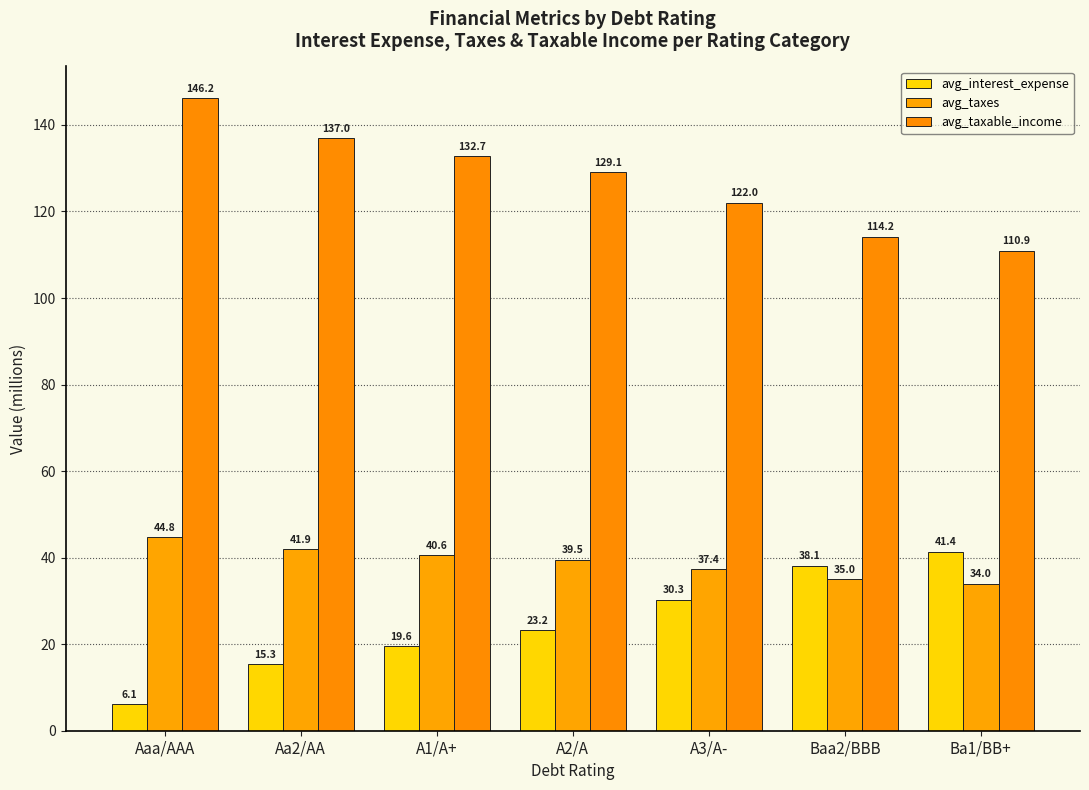

Reading right to left, what are all the values shown in this chart?

avg_interest_expense: Ba1/BB+=41.4	Baa2/BBB=38.1	A3/A-=30.3	A2/A=23.2	A1/A+=19.6	Aa2/AA=15.3	Aaa/AAA=6.1
avg_taxes: Ba1/BB+=34.0	Baa2/BBB=35.0	A3/A-=37.4	A2/A=39.5	A1/A+=40.6	Aa2/AA=41.9	Aaa/AAA=44.8
avg_taxable_income: Ba1/BB+=110.9	Baa2/BBB=114.2	A3/A-=122.0	A2/A=129.1	A1/A+=132.7	Aa2/AA=137.0	Aaa/AAA=146.2